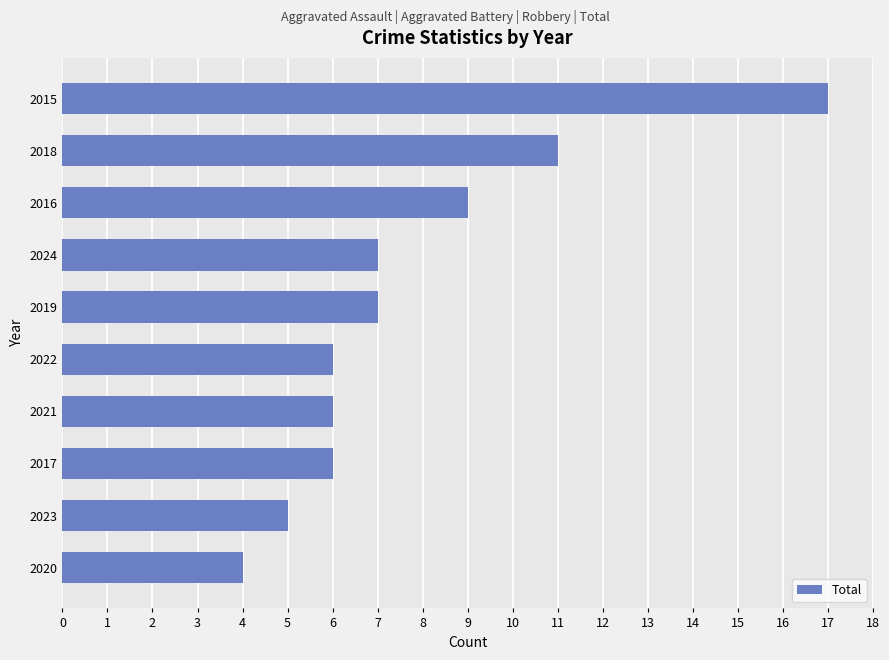

How many series are shown in this chart?

1